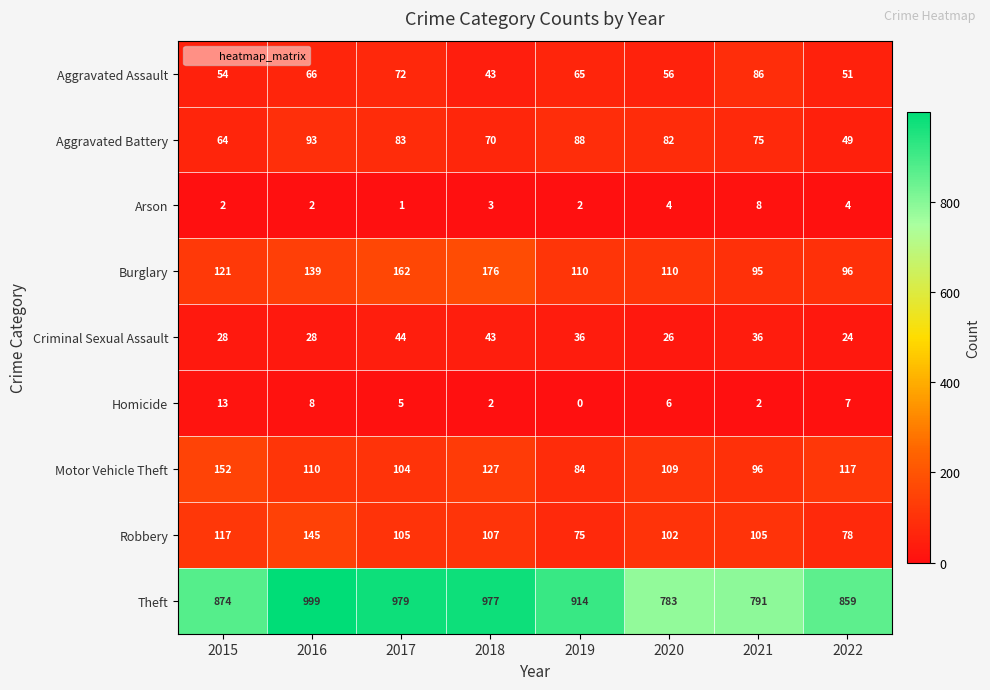

What is the sum of all Aggravated Battery values?

604